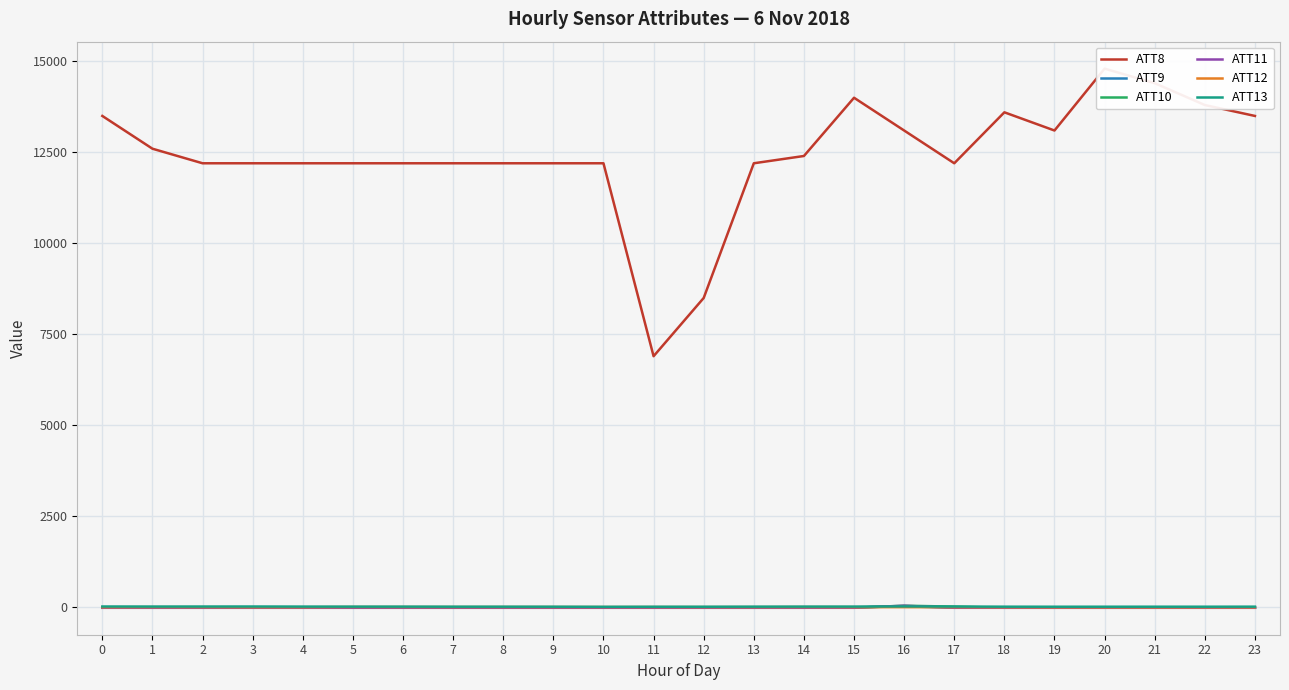

The ATT8 series shows 23087.8 at 19. True or false?

False